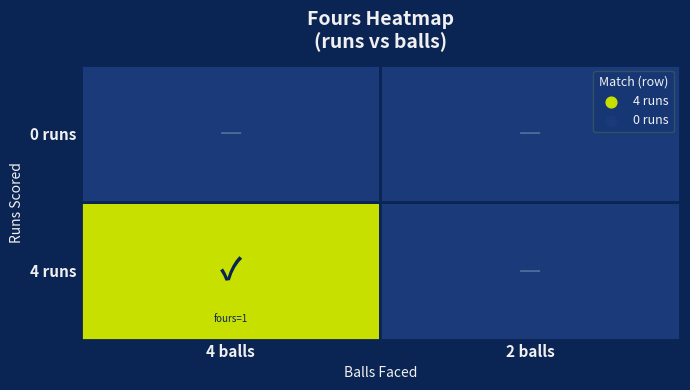

The value of 0 at 4 is 0. True or false?

True